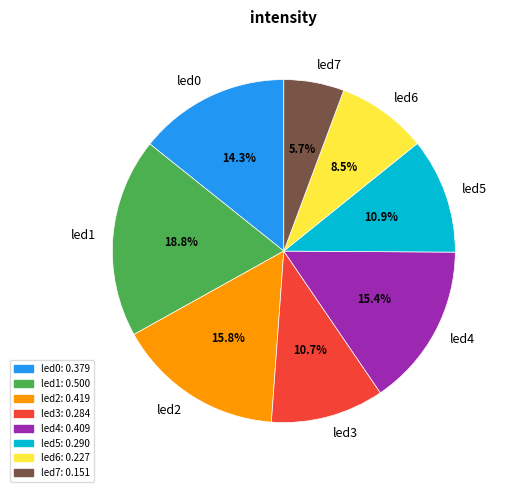

What is the total percentage of led6 and led5?

19.4%